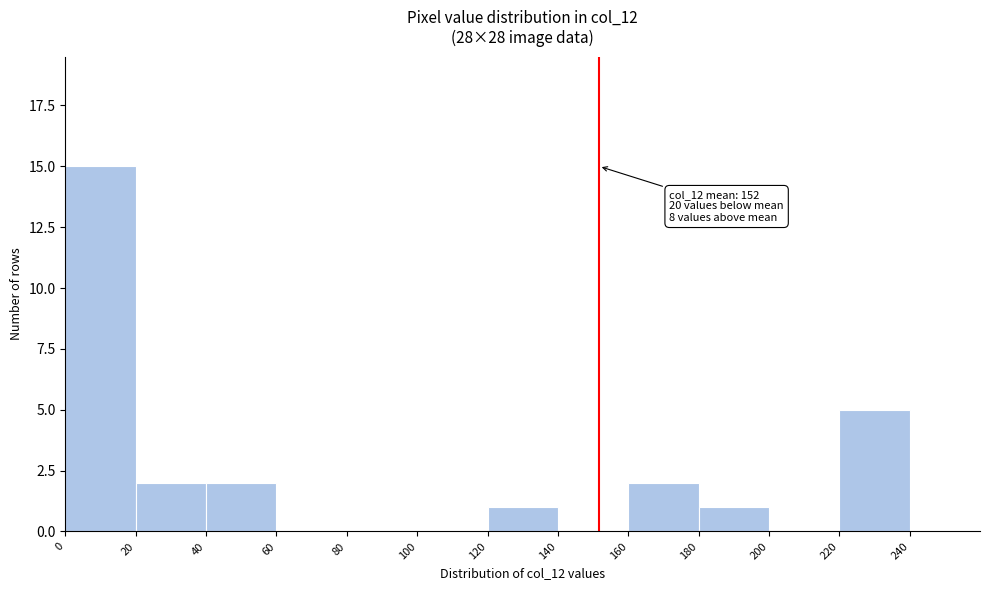

Which range on the x-axis has the tallest bar?

0 to 20